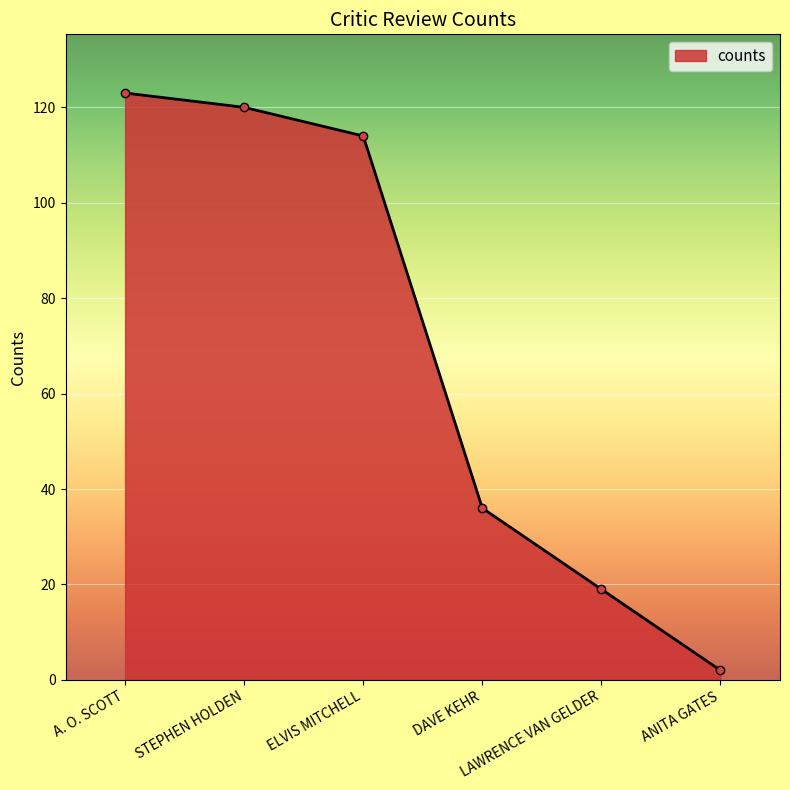

How many data points does each series have?

6